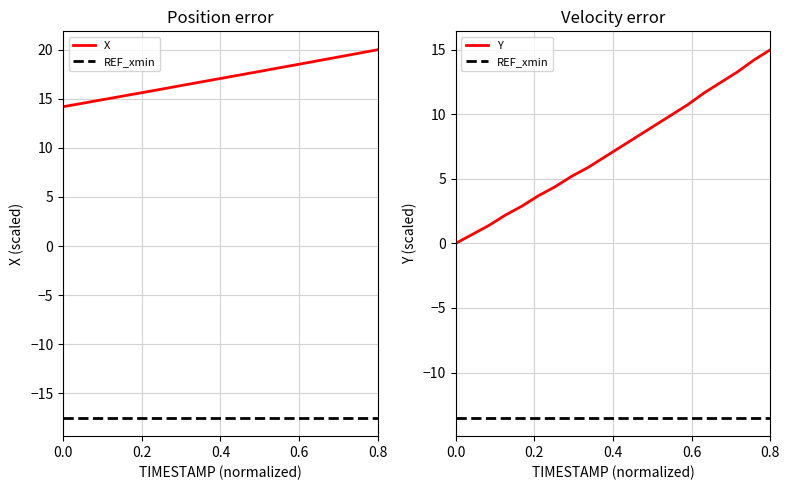

What is the difference between the highest and lowest values at 0.8?

28.9